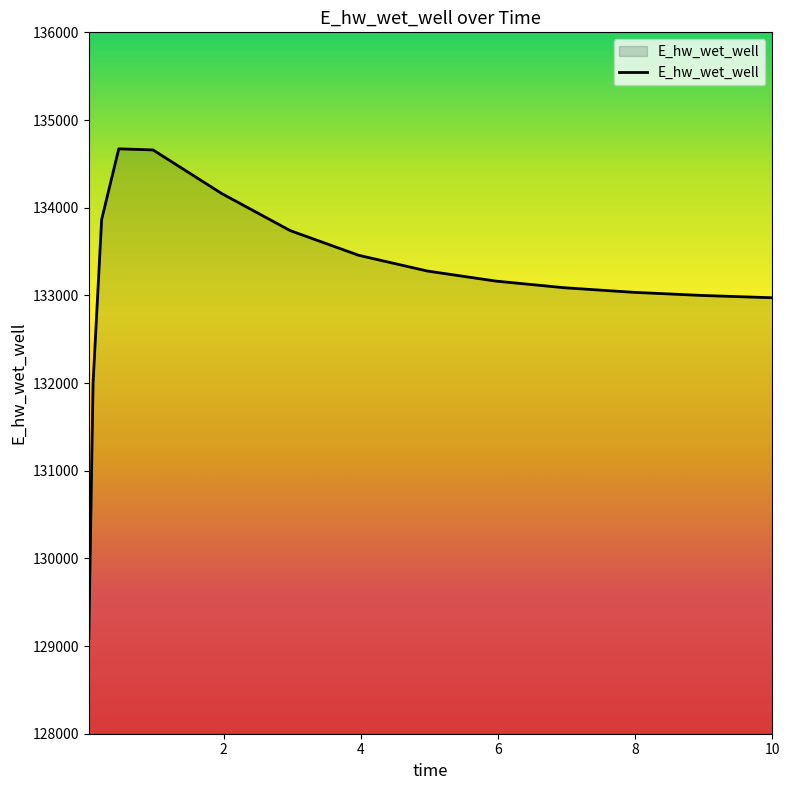

How many series are shown in this chart?

1